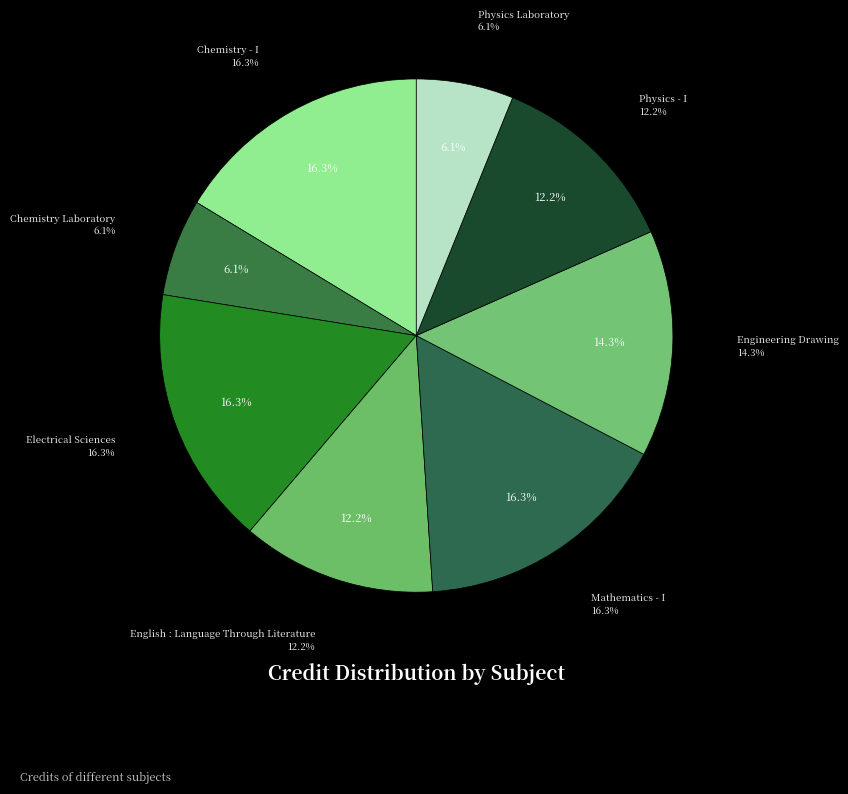

Is Mathematics - I the majority of the pie?

No